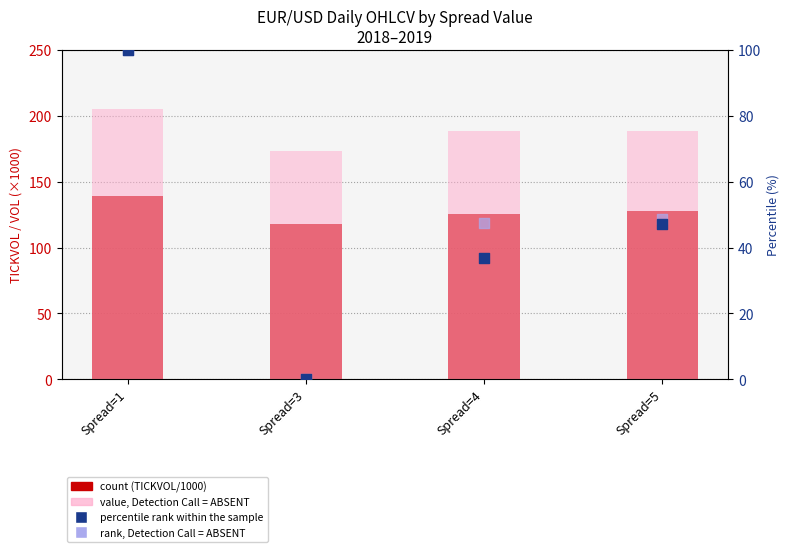

At which category is the sum across all series the highest?

Spread=1